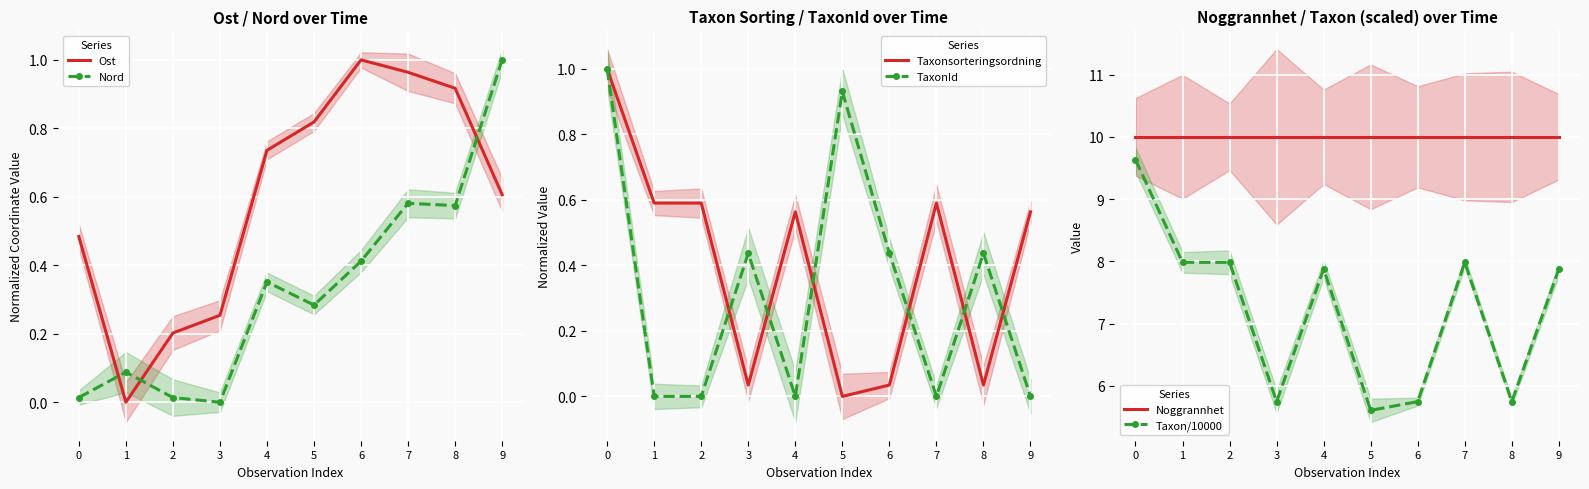

True or false: Taxon/10000 has a value of 7.9 at 9.

True